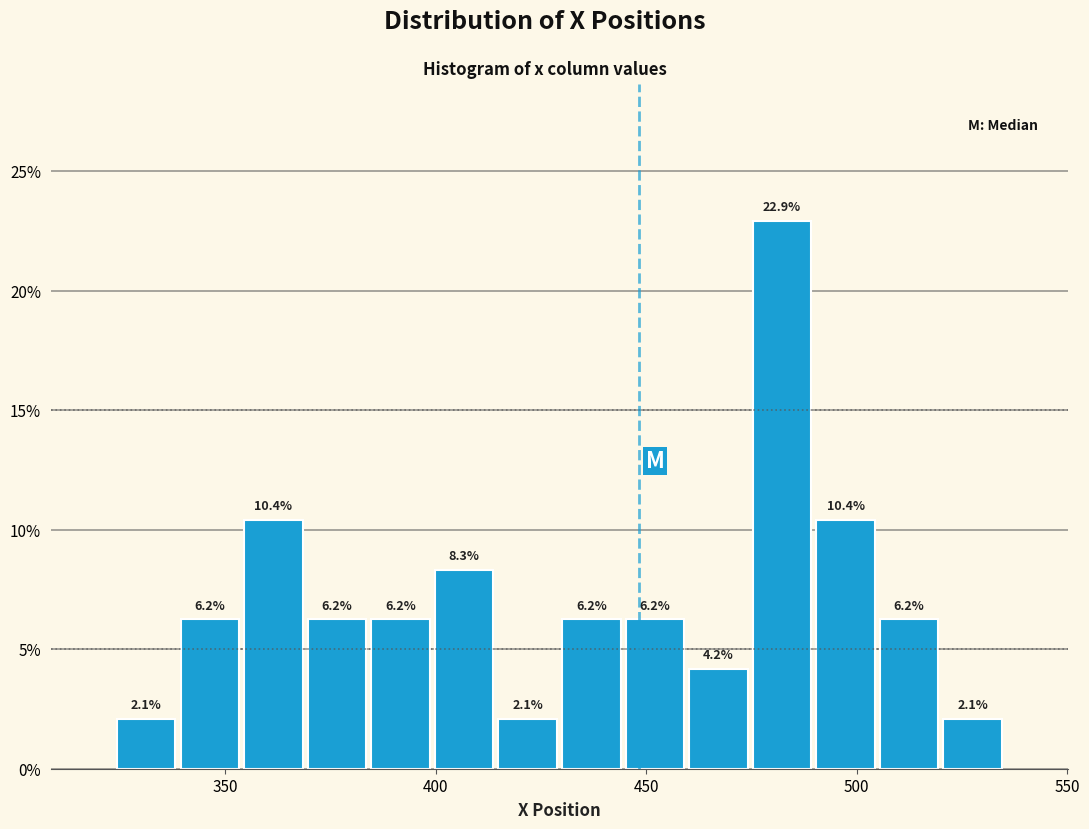

Around what value on the x-axis is the tallest bar? Give the approximate position of its centre, as read against the axis.

480